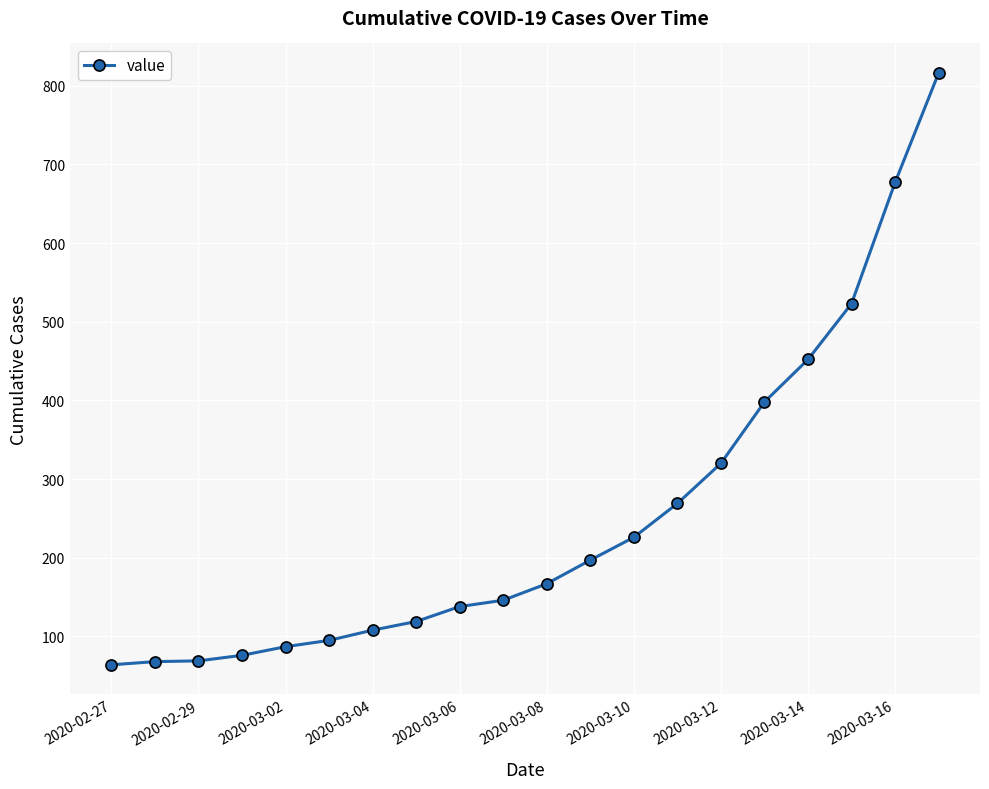

What is the average value?

251